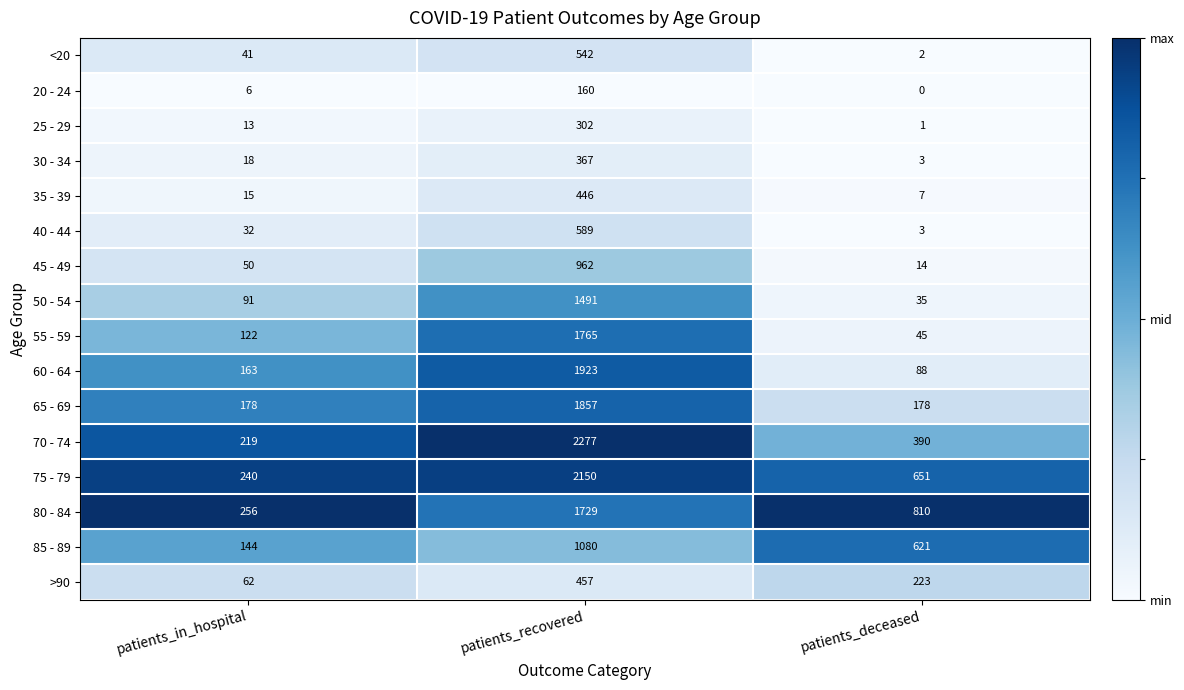

True or false: 30 - 34 has a value of 79 at patients_recovered.

False